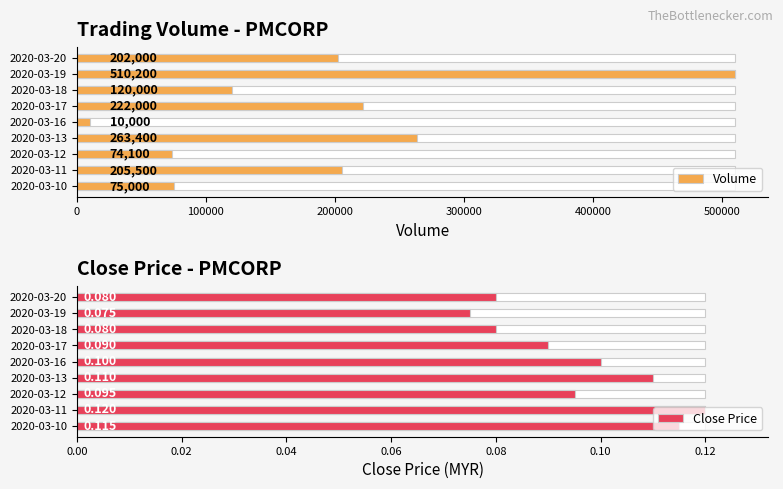

What is the difference between the second highest and minimum values in the Volume series?

253400.0